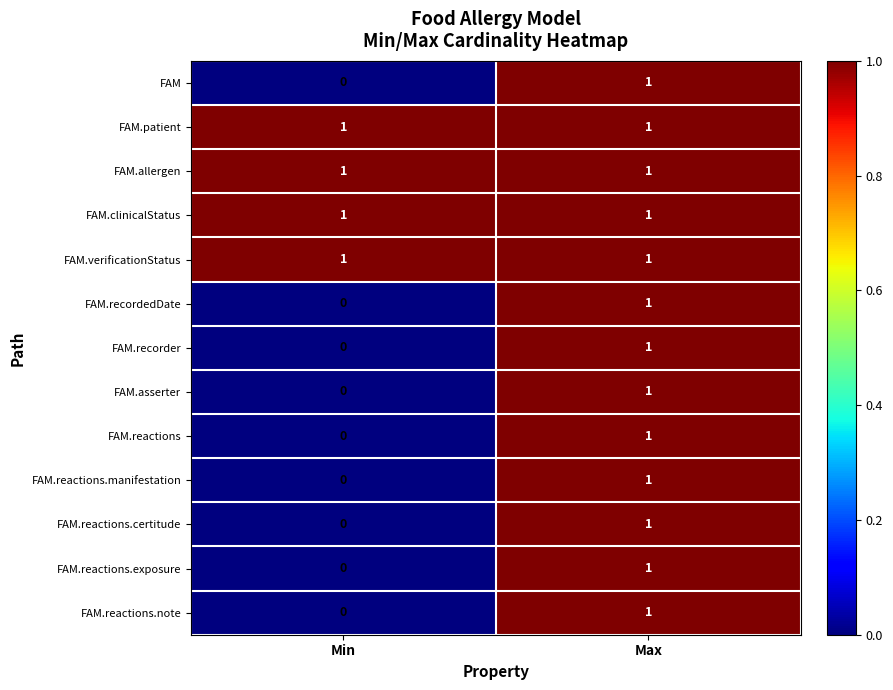

At how many categories does at least one series exceed 0?

2